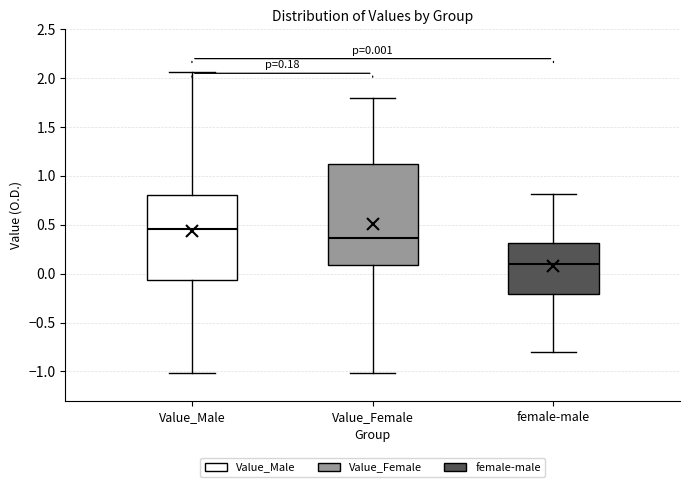

Which box's median line is the highest?

Value_Male